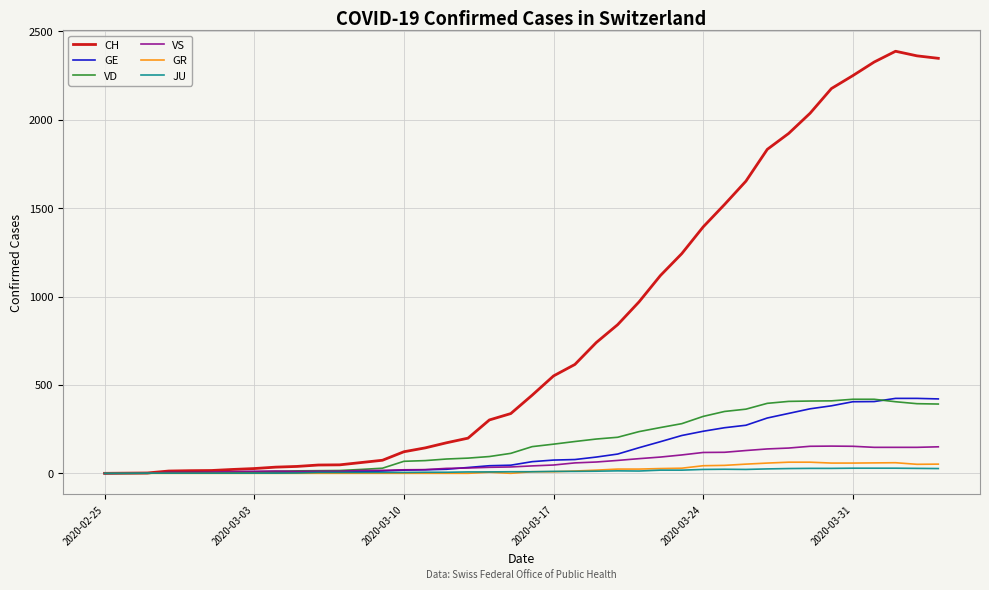

What is the highest value of the CH series?

2388